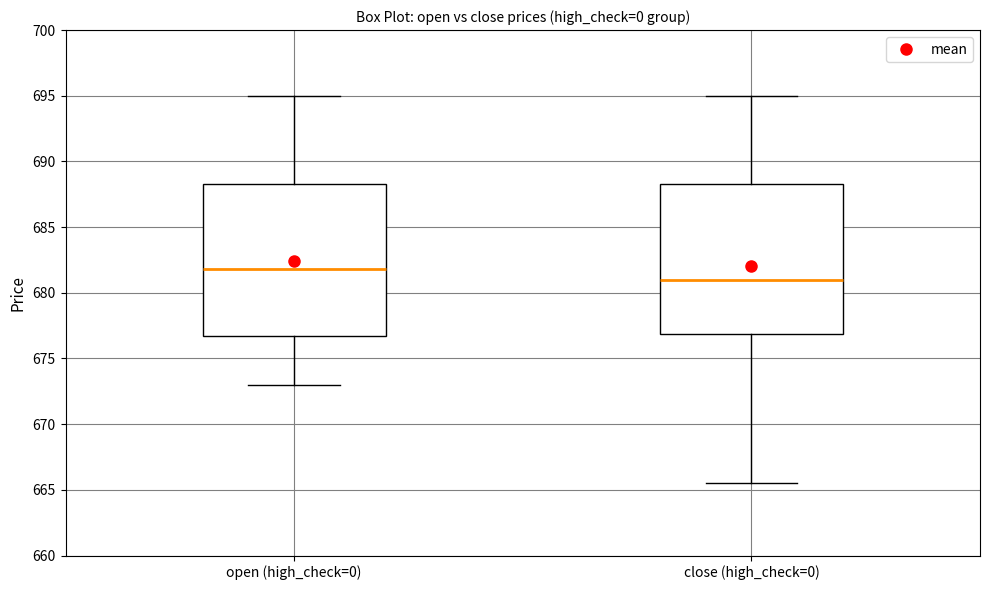

Which box's median line is the lowest?

close (high_check=0)